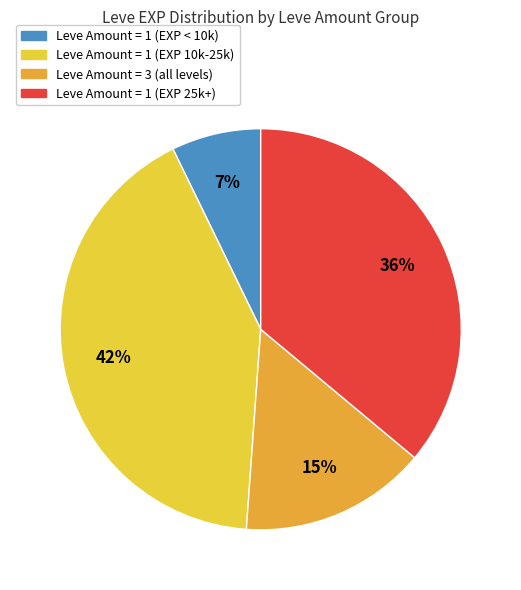

How many slices are in this pie chart?

4